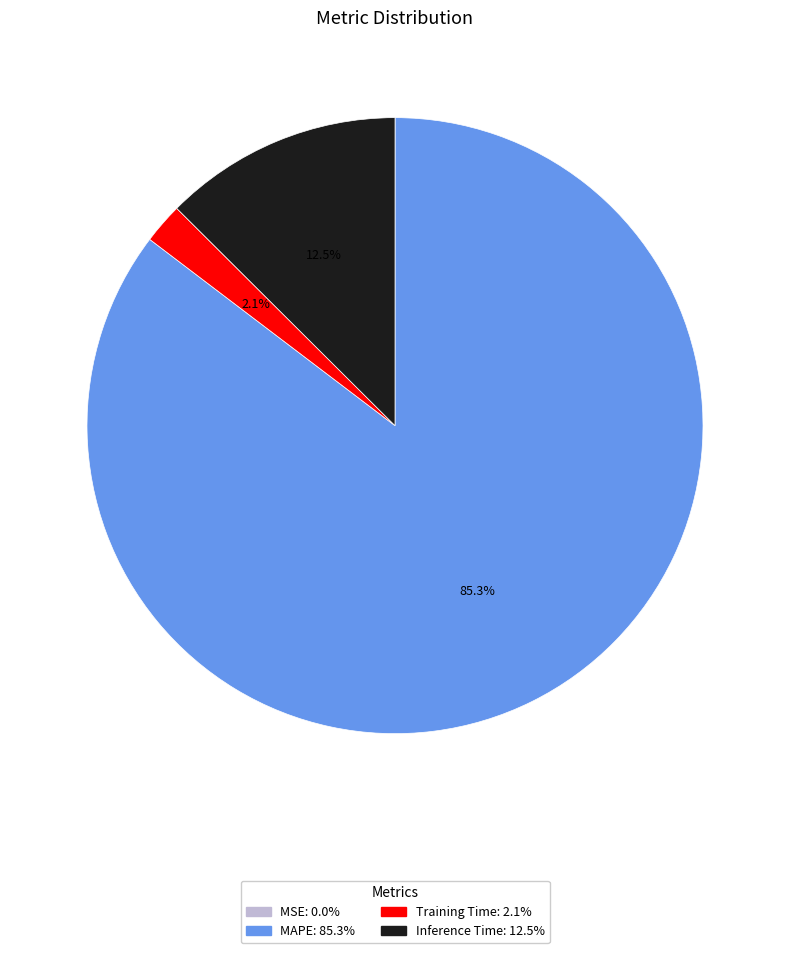

Which category has the biggest portion of the pie?

MAPE